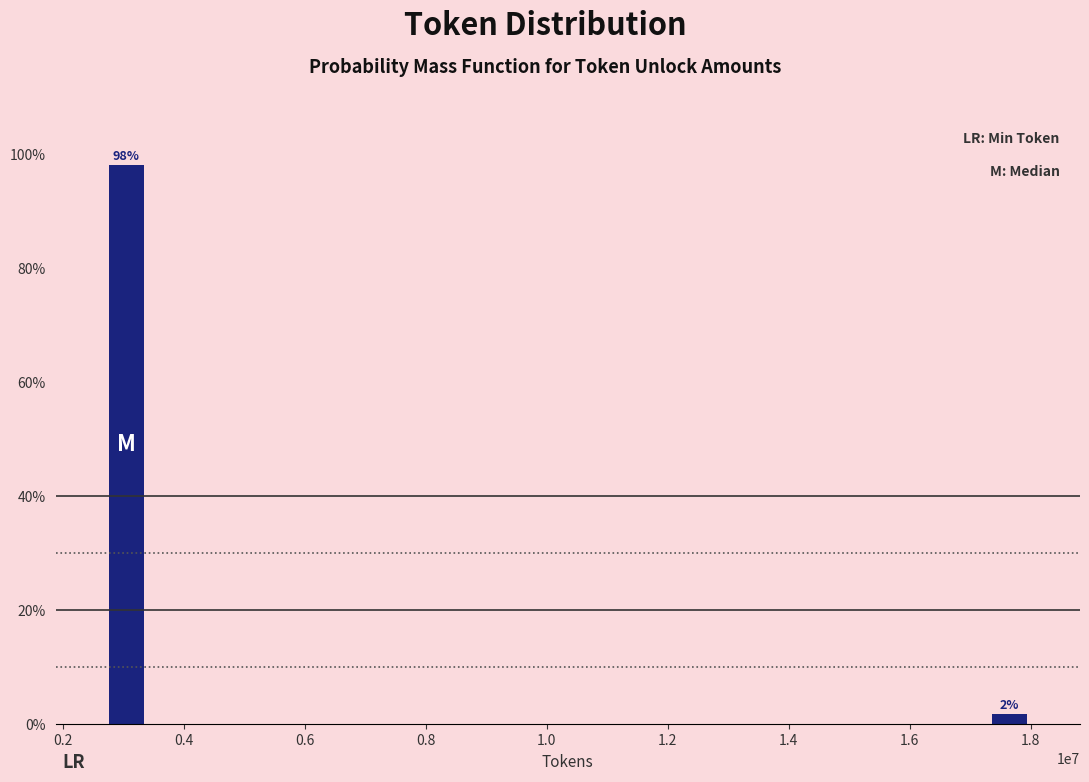

Which has a higher value, 0.4 or 1.8?

0.4